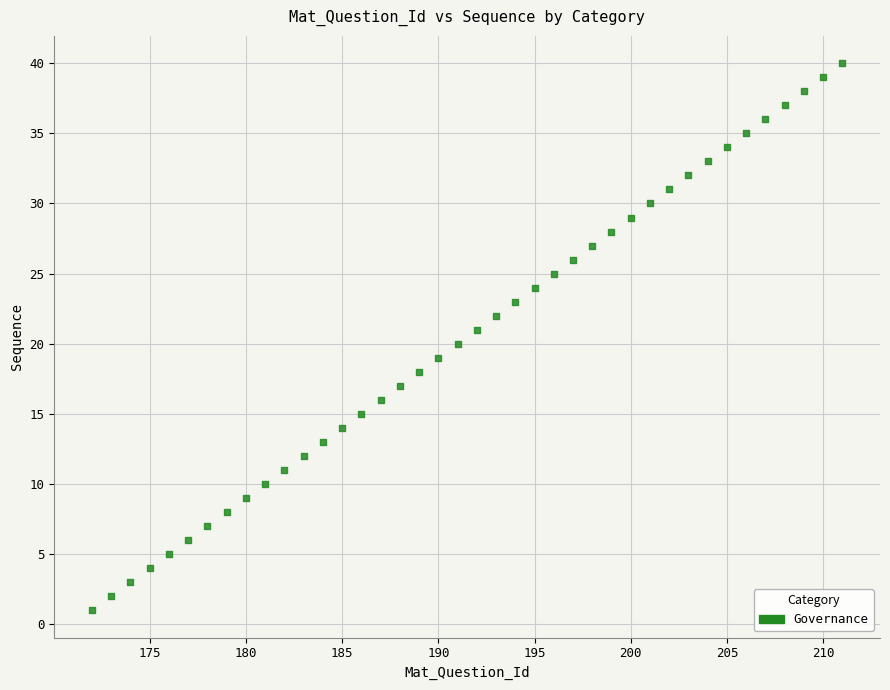

What is the range of X values (max minus min)?

39